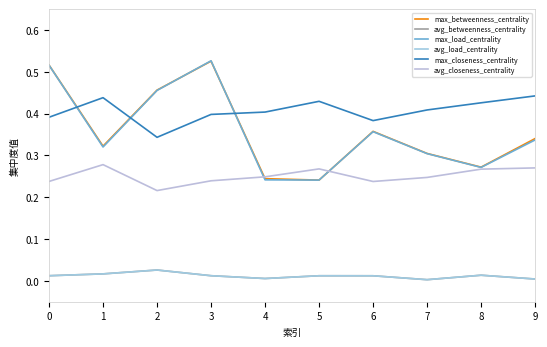

Rank the categories by avg_betweenness_centrality value from highest to lowest.

2, 1, 8, 3, 0, 5, 6, 4, 9, 7